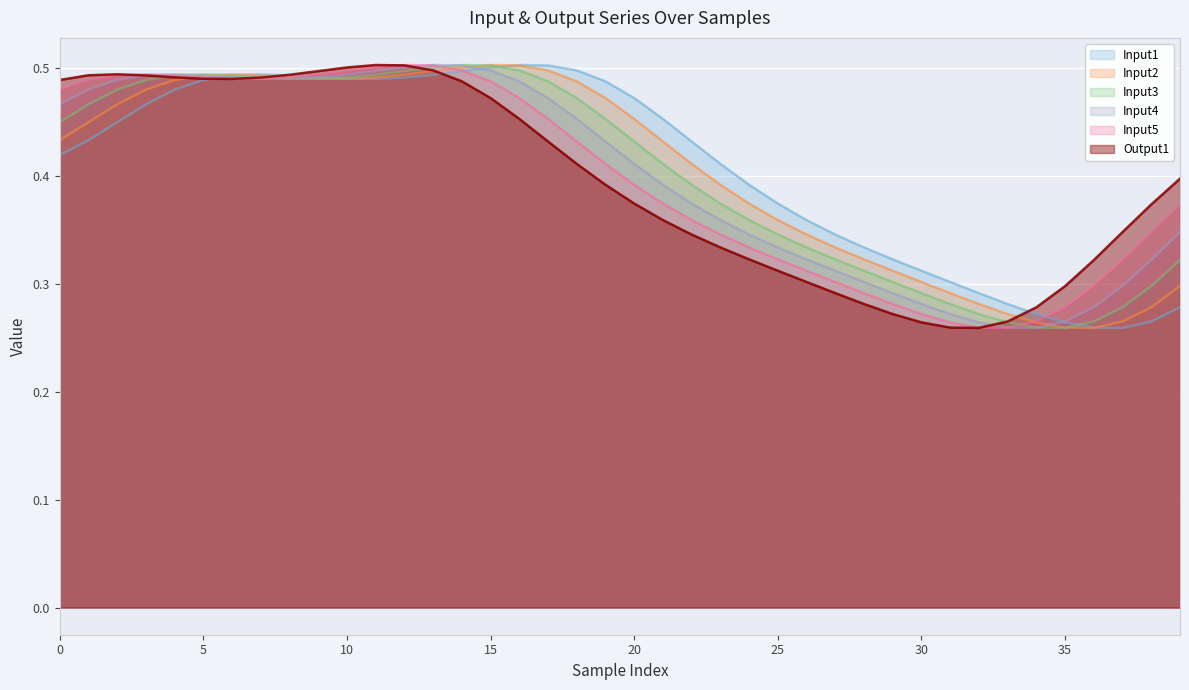

How many lines are shown in the chart?

6